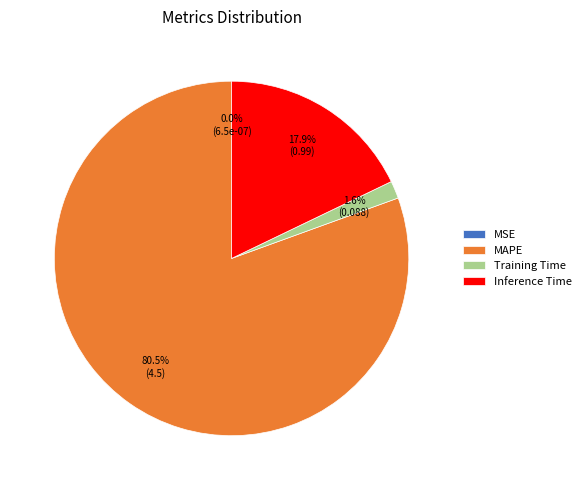

Is there a majority slice in this chart?

Yes